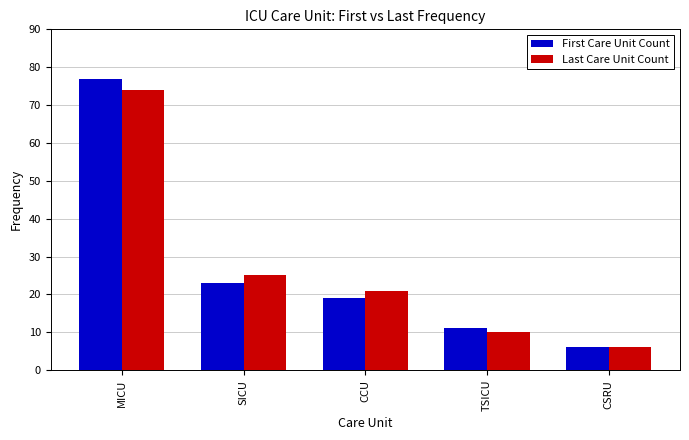

Which series has the widest spread of values?

First Care Unit Count